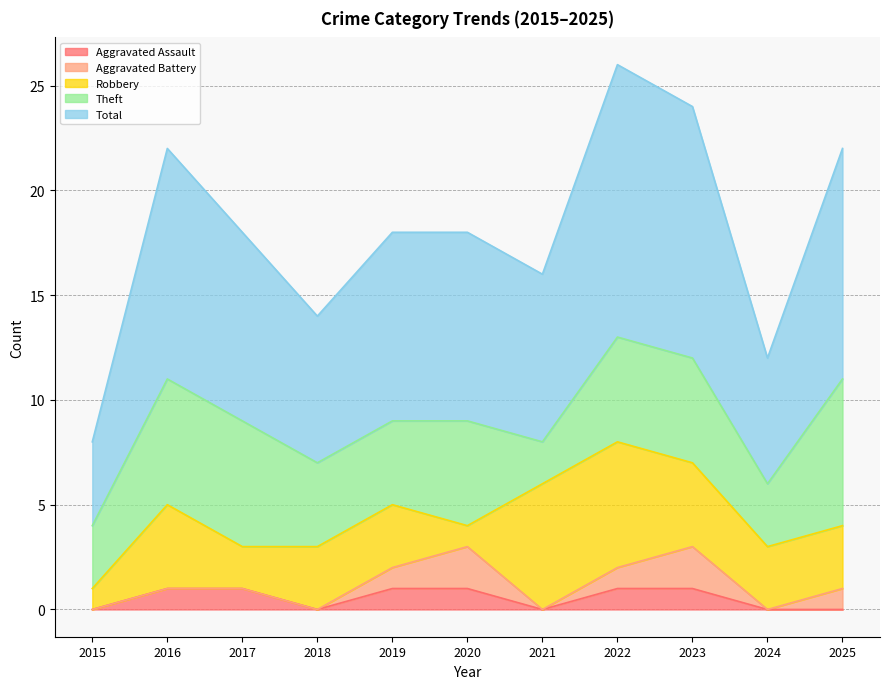

How many data points does each series have?

11